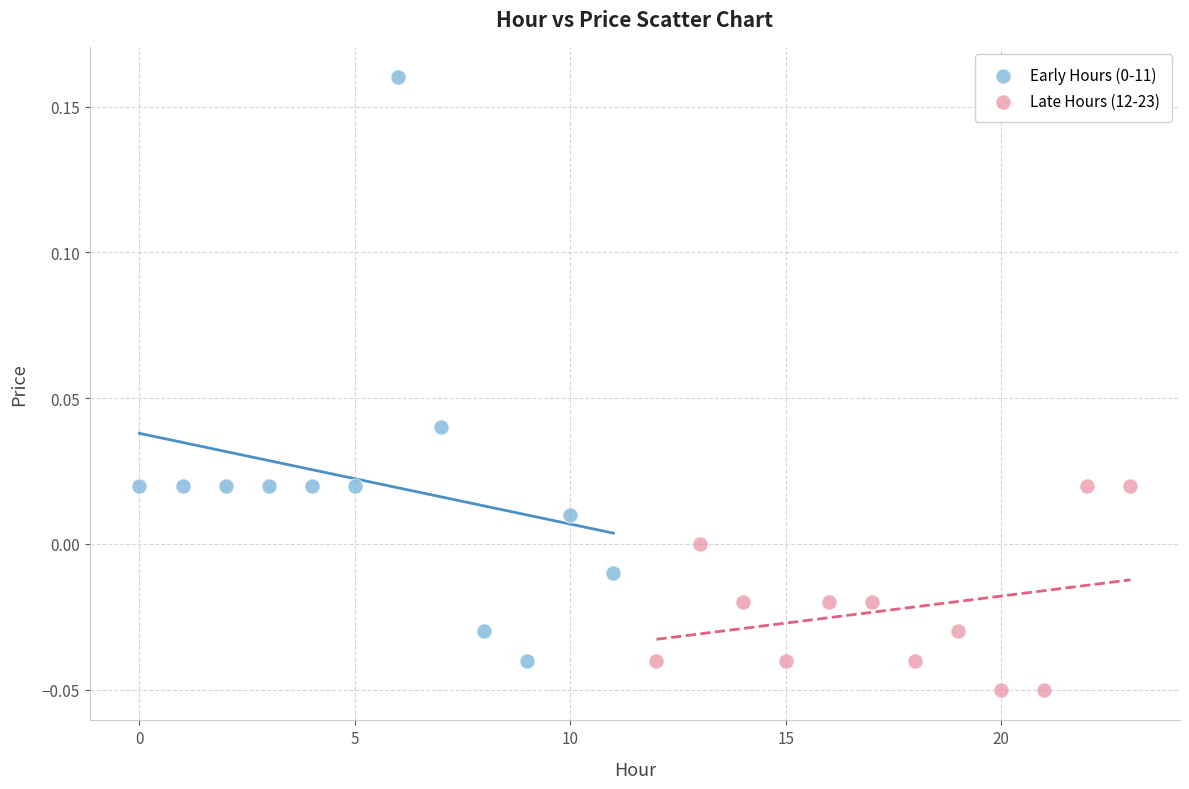

Which series reaches the minimum Y coordinate?

Late Hours (12-23)